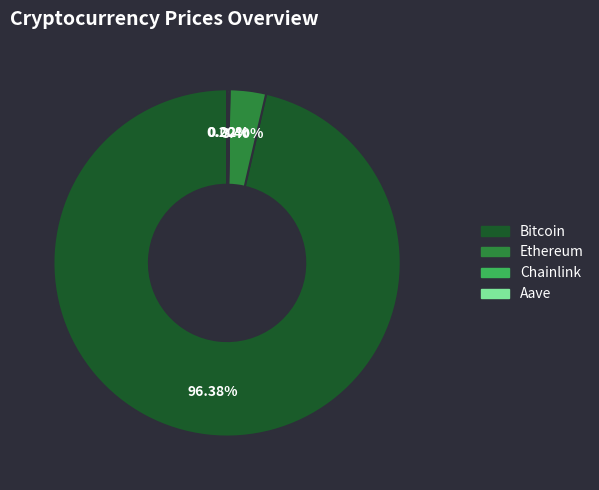

Is there any slice that represents more than half of the pie?

Yes